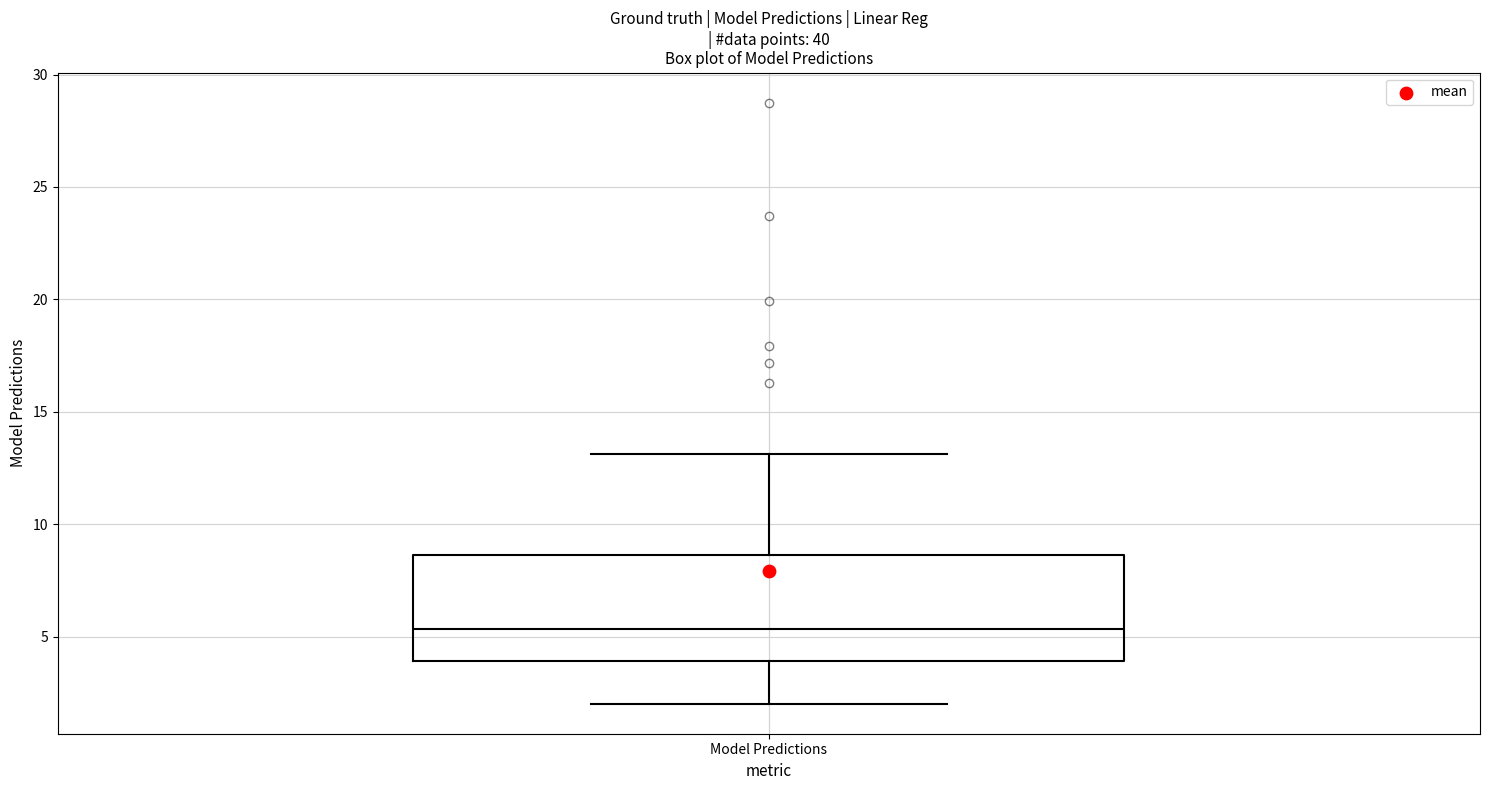

Where does the median line of the box for Model Predictions sit on the y-axis? The values are not printed on the chart, so give them approximately, as read against the axis.

5.5